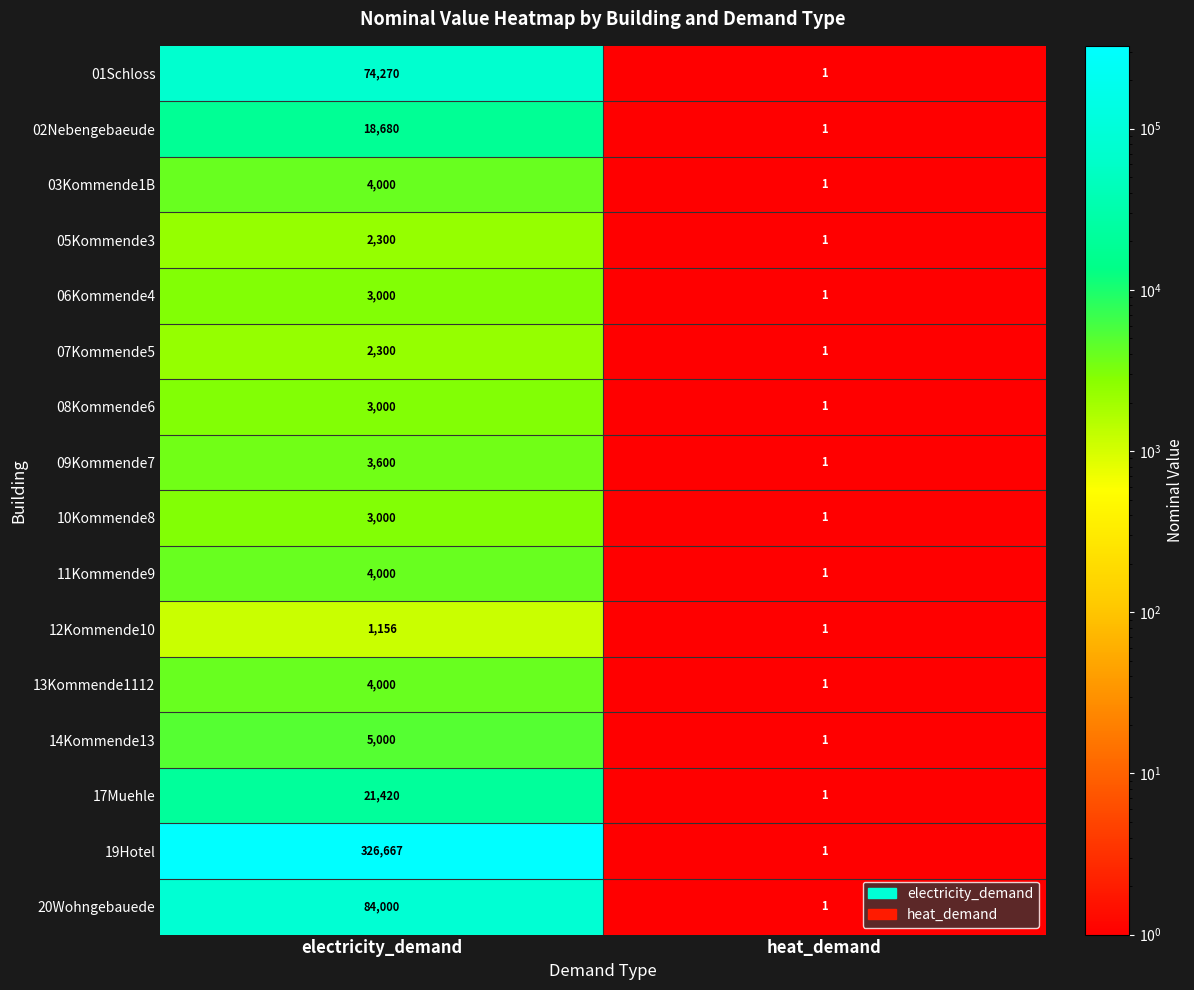

Which series has the largest range (max minus min)?

19Hotel